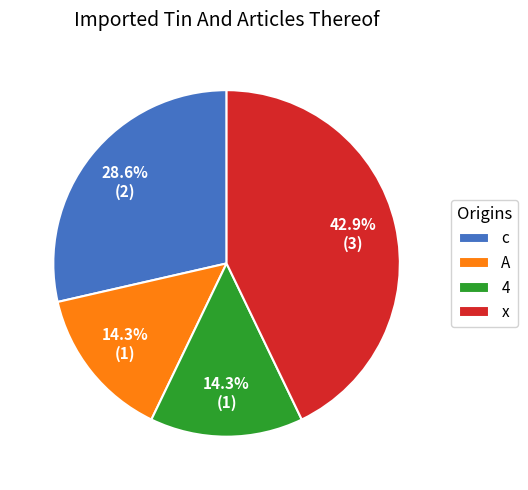

To the nearest percent, what is the difference between the largest and smallest slice percentages?

29%